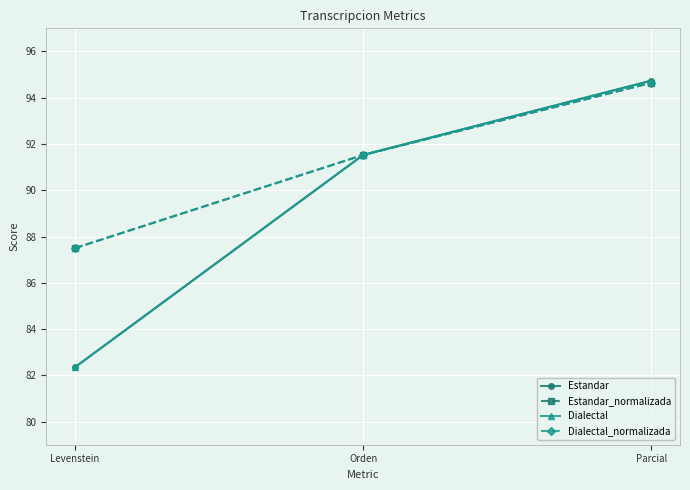

Does the chart display data point markers on the line(s)?

Yes